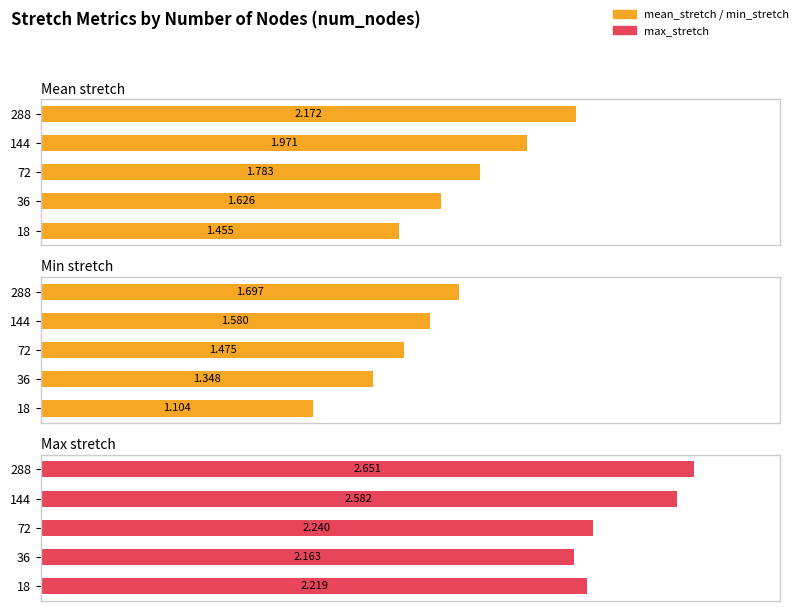

What is the minimum value for max_stretch?

2.2